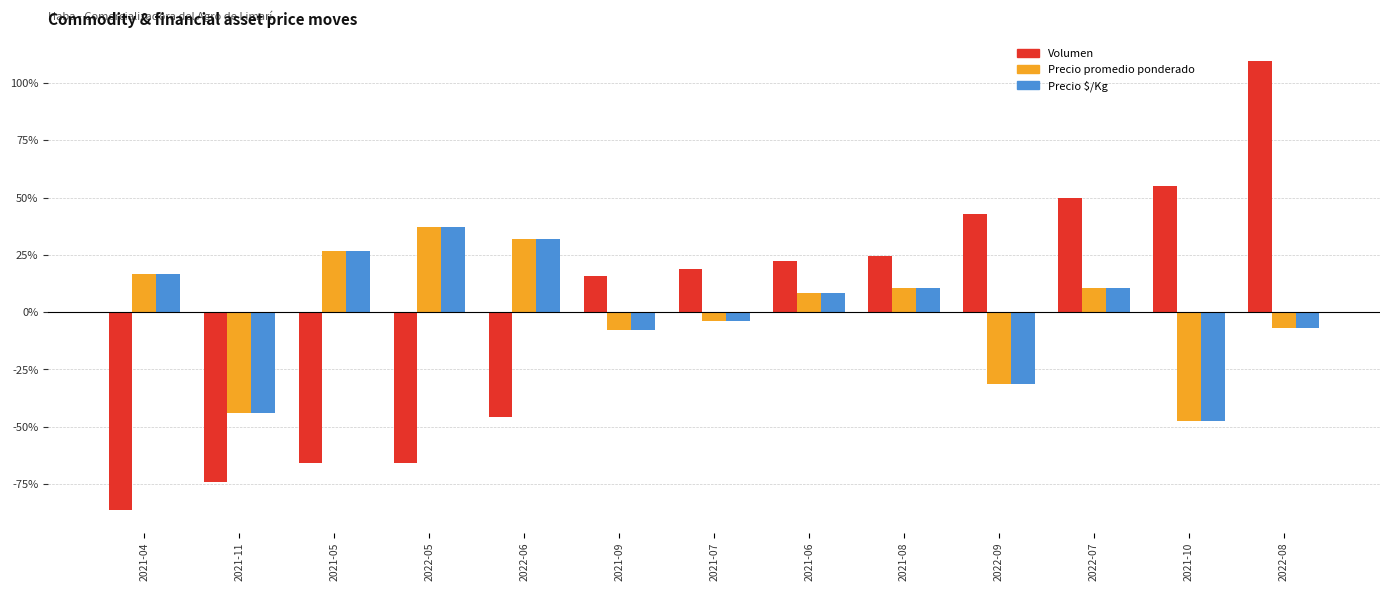

What is the lowest value of the Volumen series?

-86.4